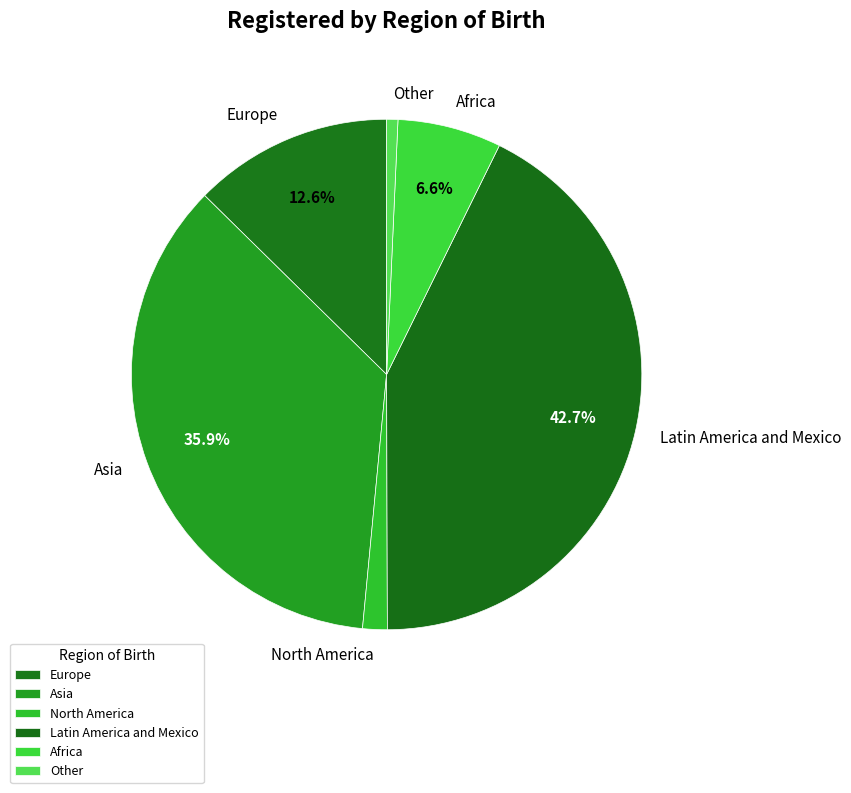

How many slices are in this pie chart?

6